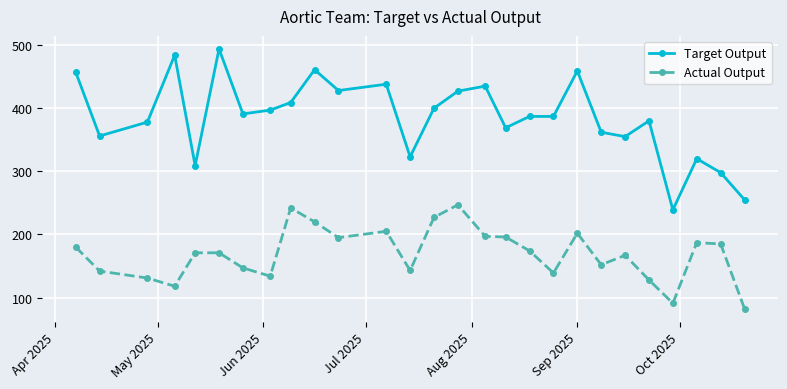

Which series has the largest total across all categories?

Target Output